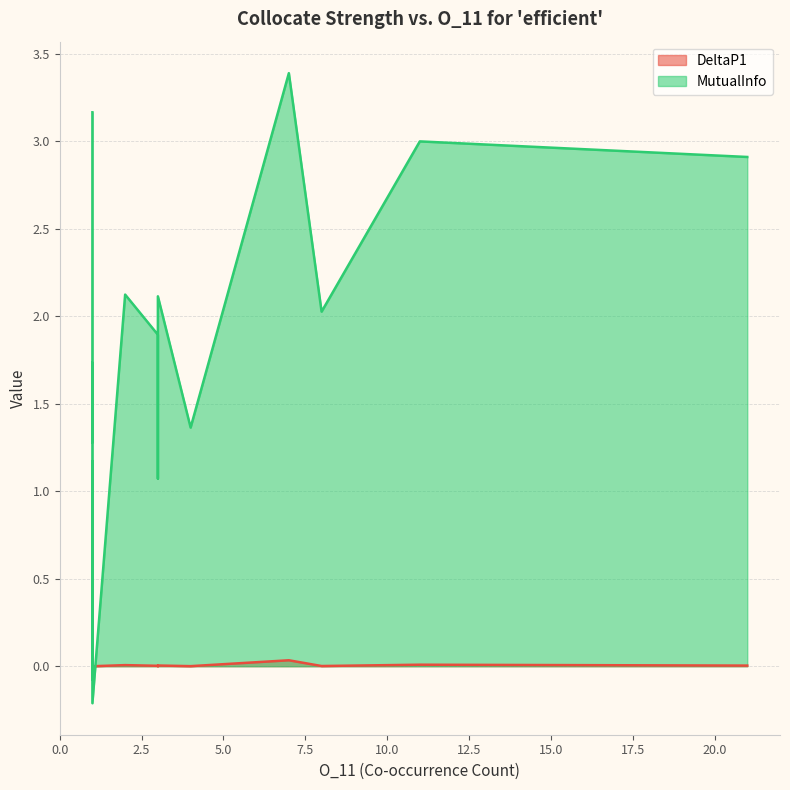

Does the chart have visible grid lines?

Yes